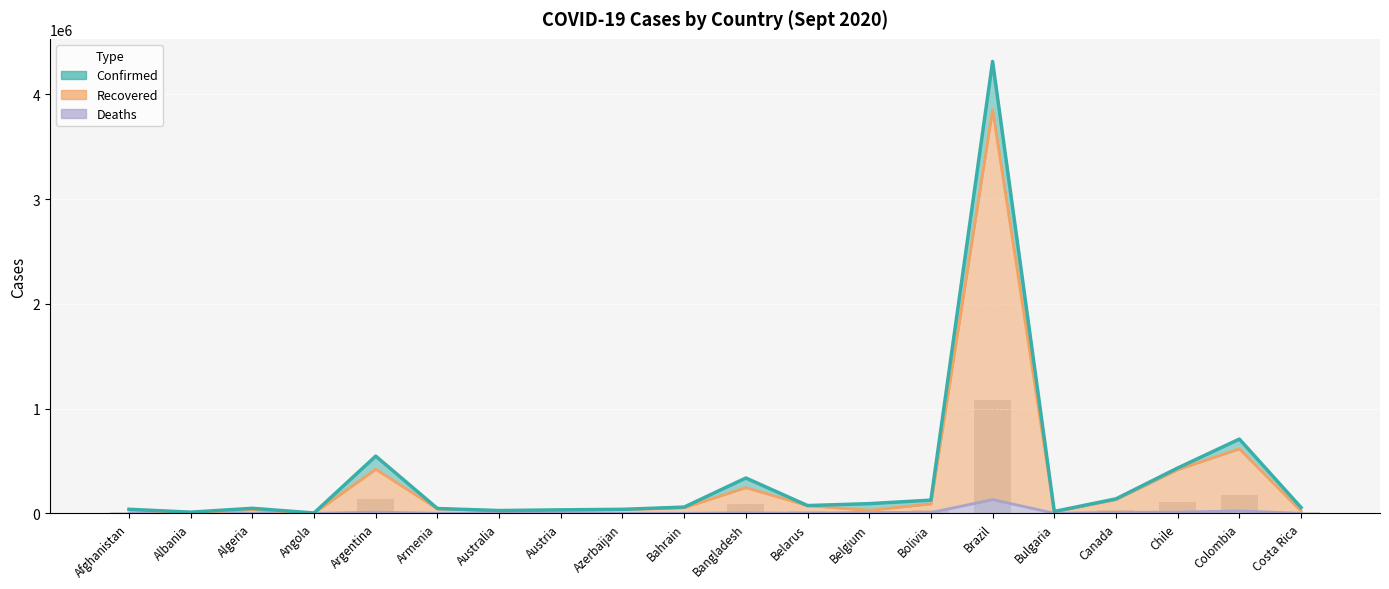

What is the spread (max minus min) of values at Armenia?

44946